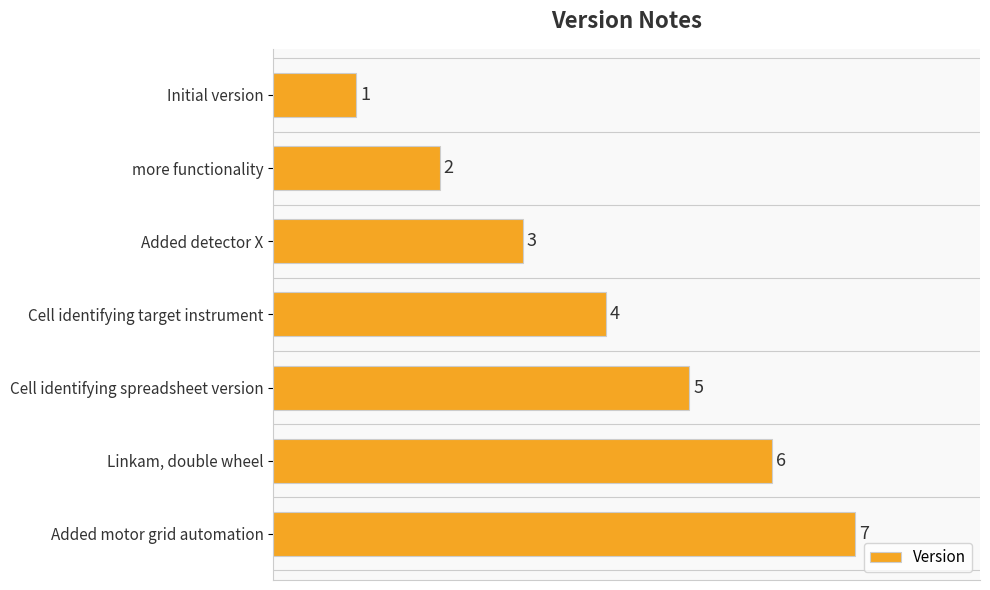

True or false: the data shows 4 at Cell identifying target instrument.

True